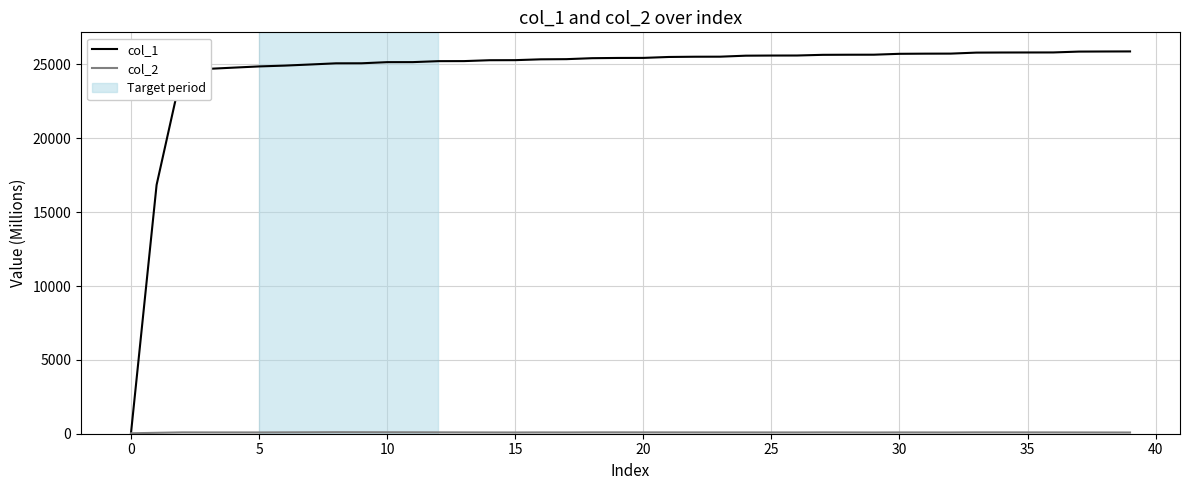

Which series has the largest total across all categories?

col_1